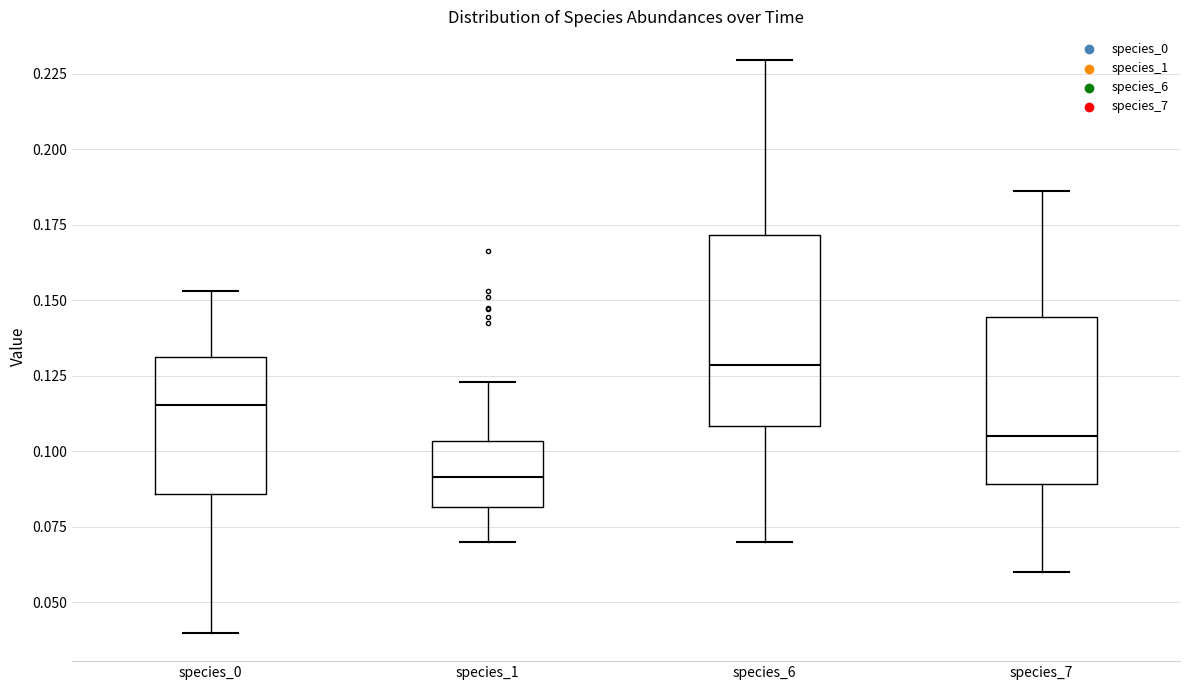

Which box's median line is the highest?

species_6